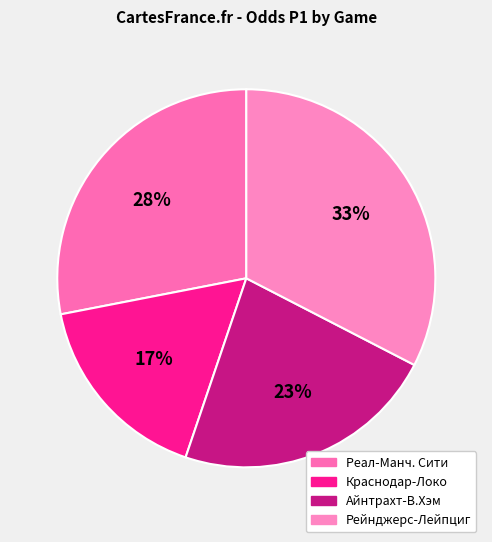

Count the number of slices in the pie.

4